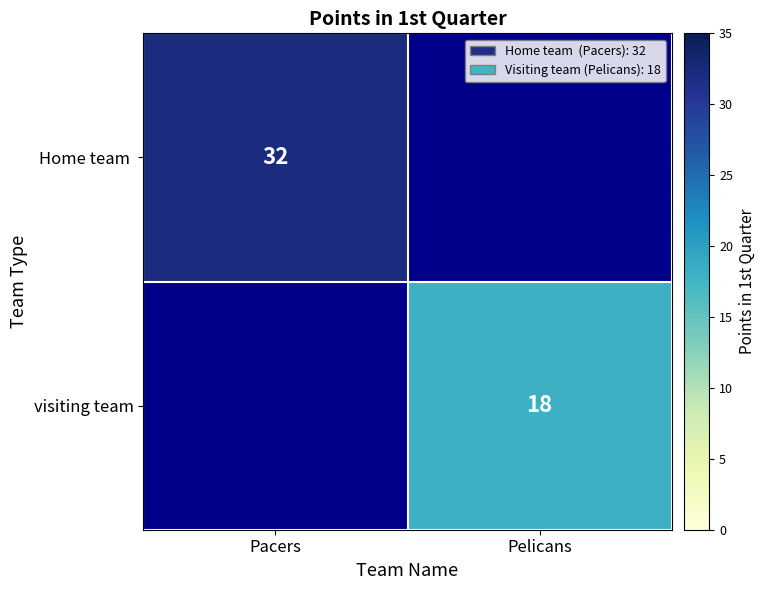

True or false: visiting team has a value of 18 at Pelicans.

True